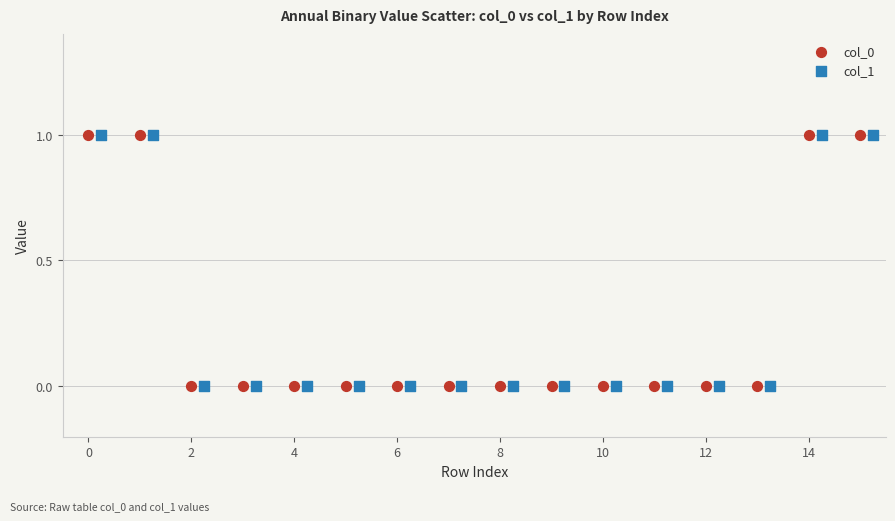

What are all the series names shown in the legend?

col_0, col_1